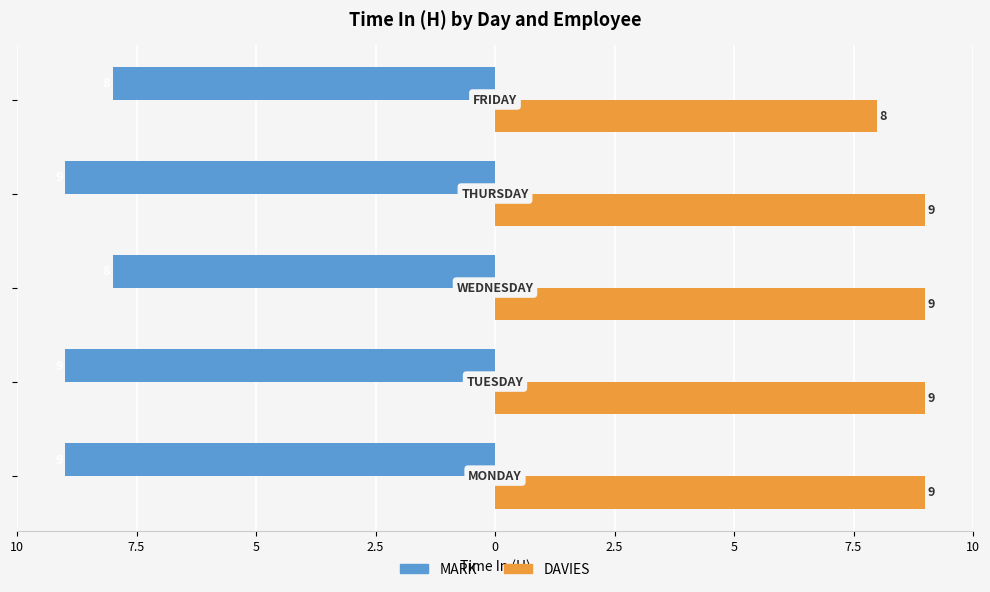

What are all the series names shown in the legend?

MARK, DAVIES